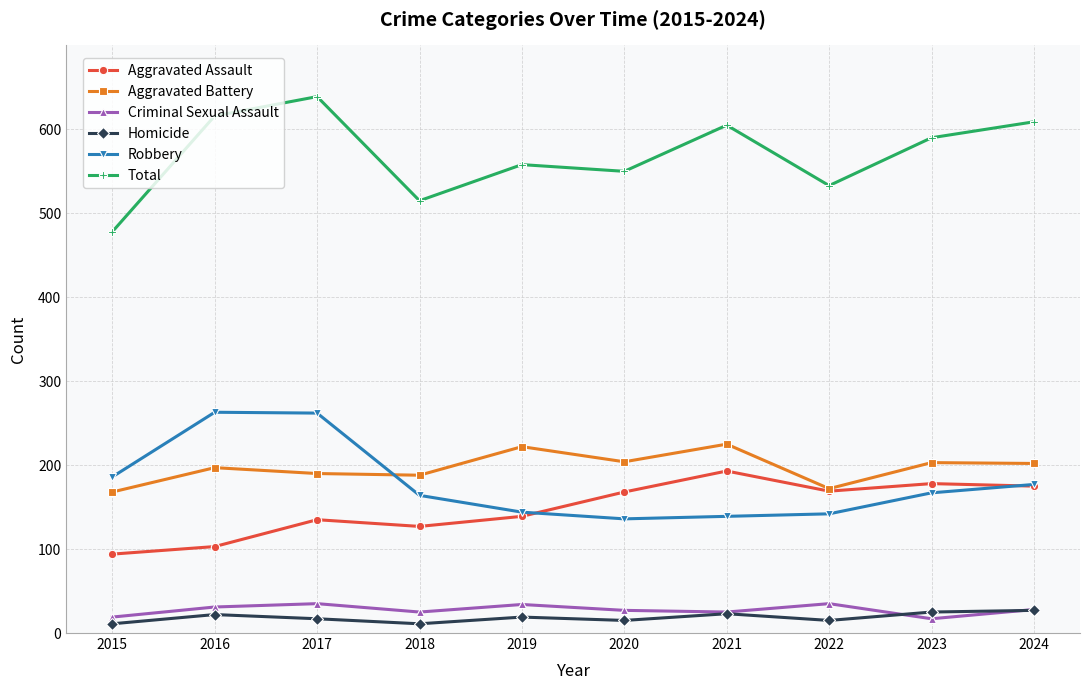

What is the value of the Aggravated Battery point at the 5th from the left?

222